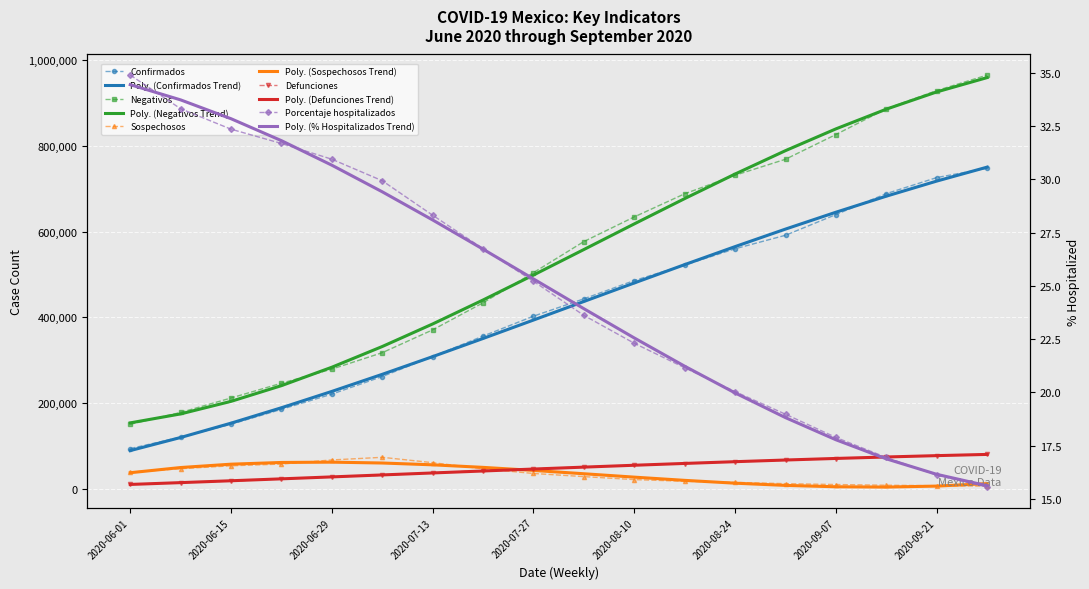

At 2020-06-08, list the series in order from smallest to largest.

Porcentaje hospitalizados, Defunciones, Sospechosos, Confirmados, Negativos